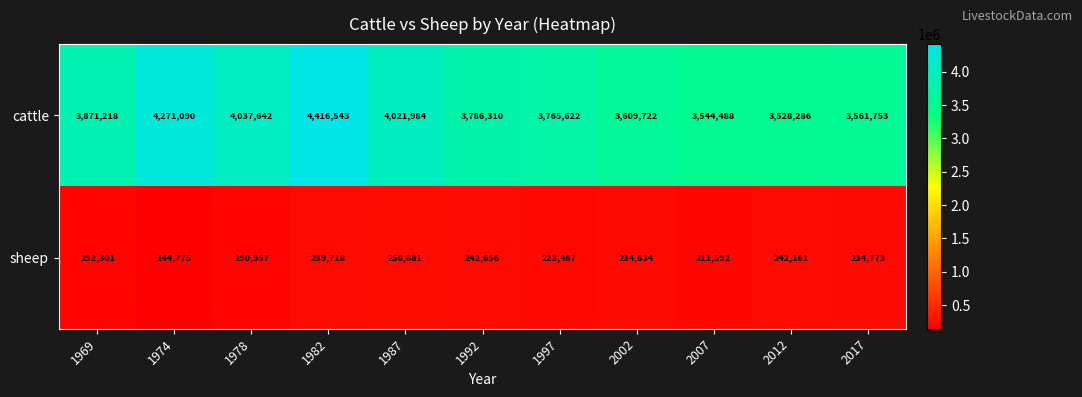

What is the lowest value of the sheep series?

144775